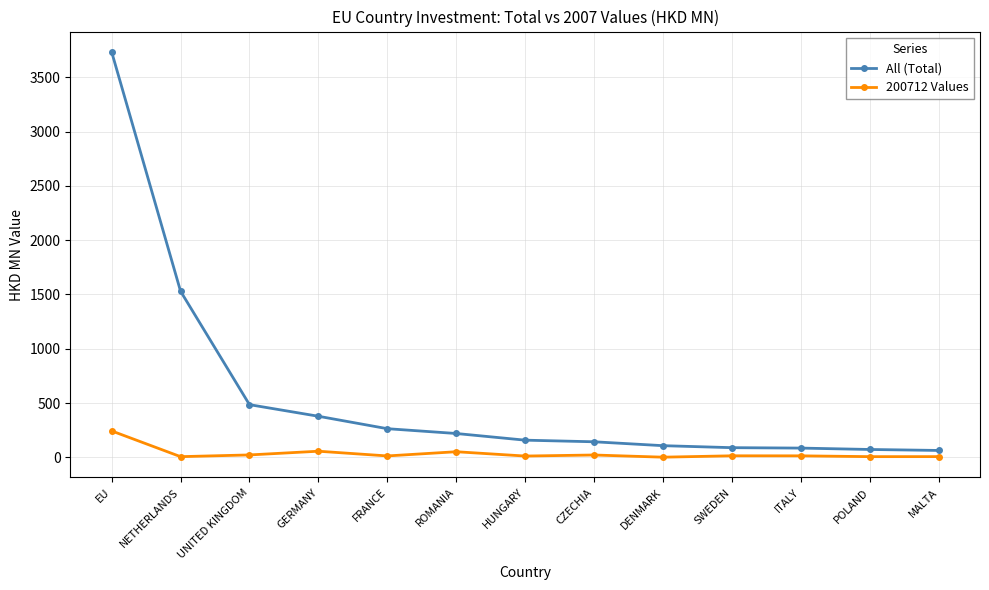

Which series has the widest spread of values?

All (Total)